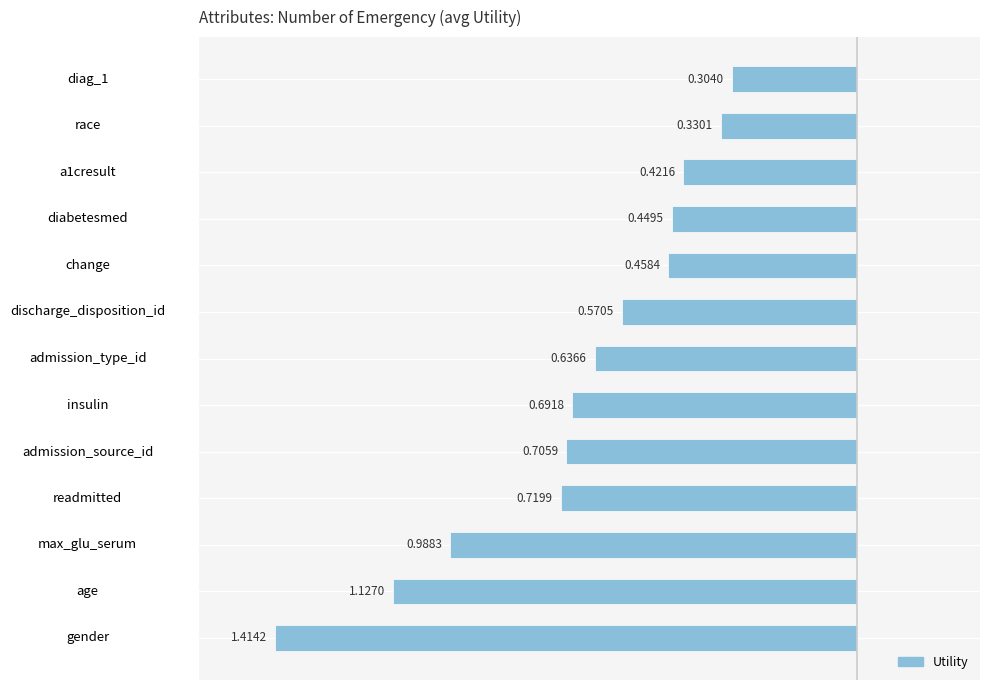

How many bars are there in total?

13